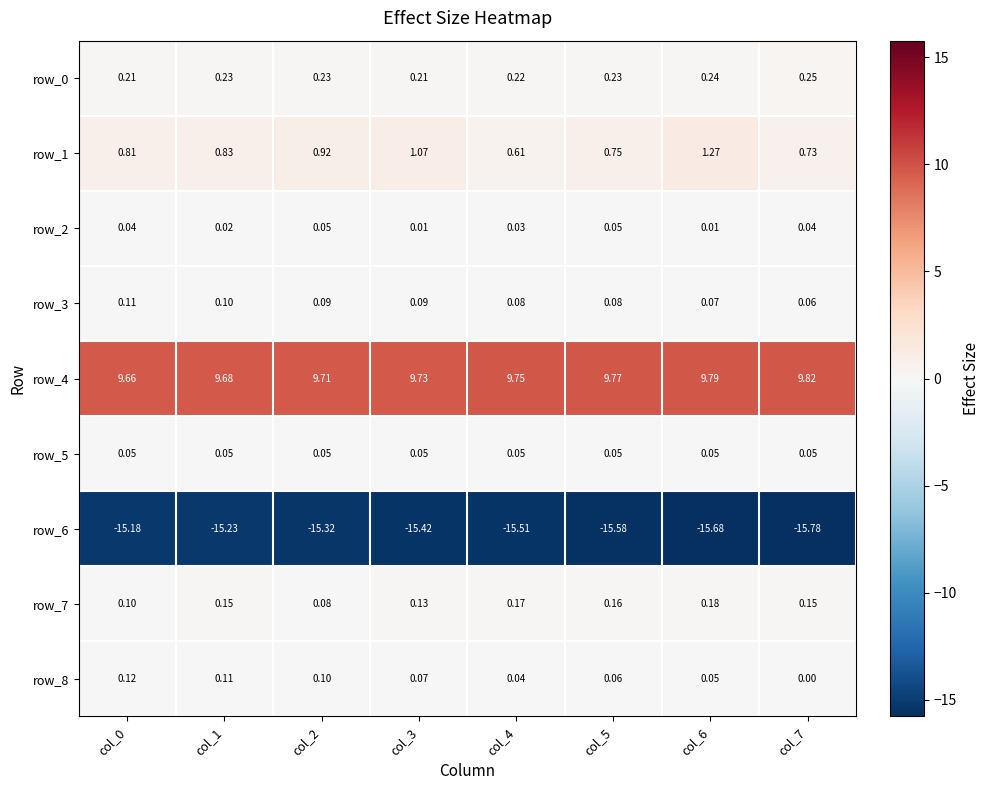

Is the value of row_2 at col_5 greater than the value of row_6 at col_2?

Yes